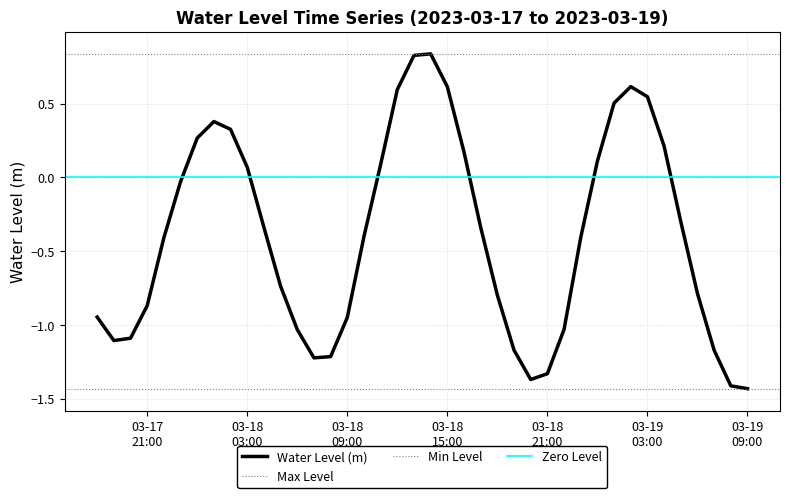

Where is the first local minimum?

2023-03-17 19:00:00